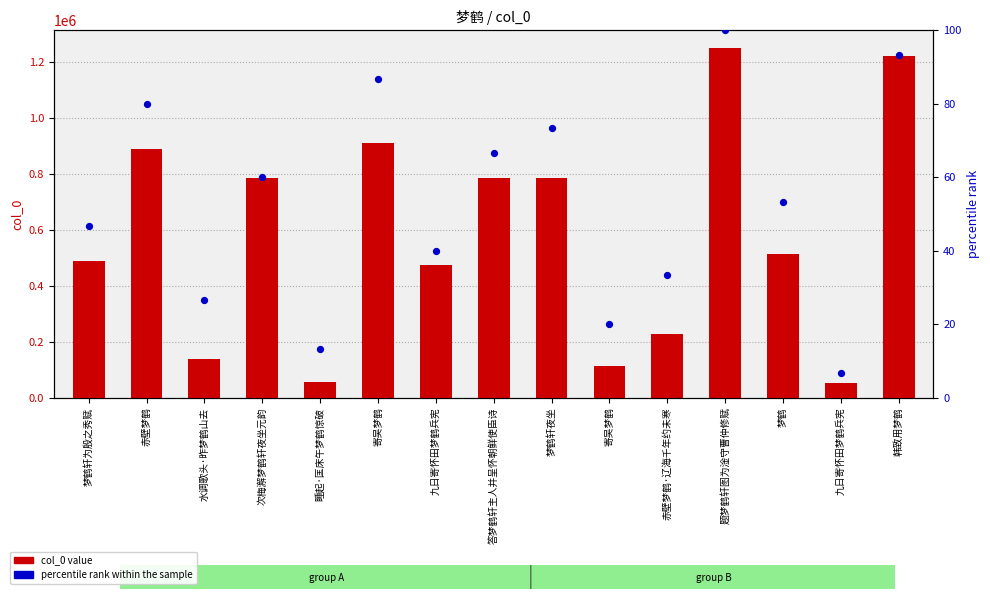

Which series has the largest total across all categories?

col_0